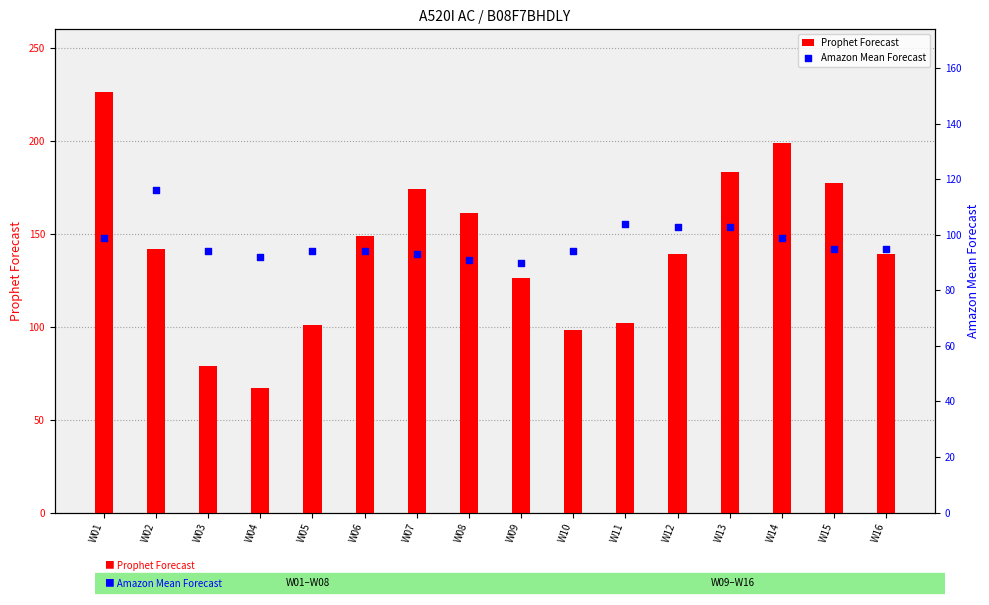

Which series contains the lowest Y value?

Prophet Forecast